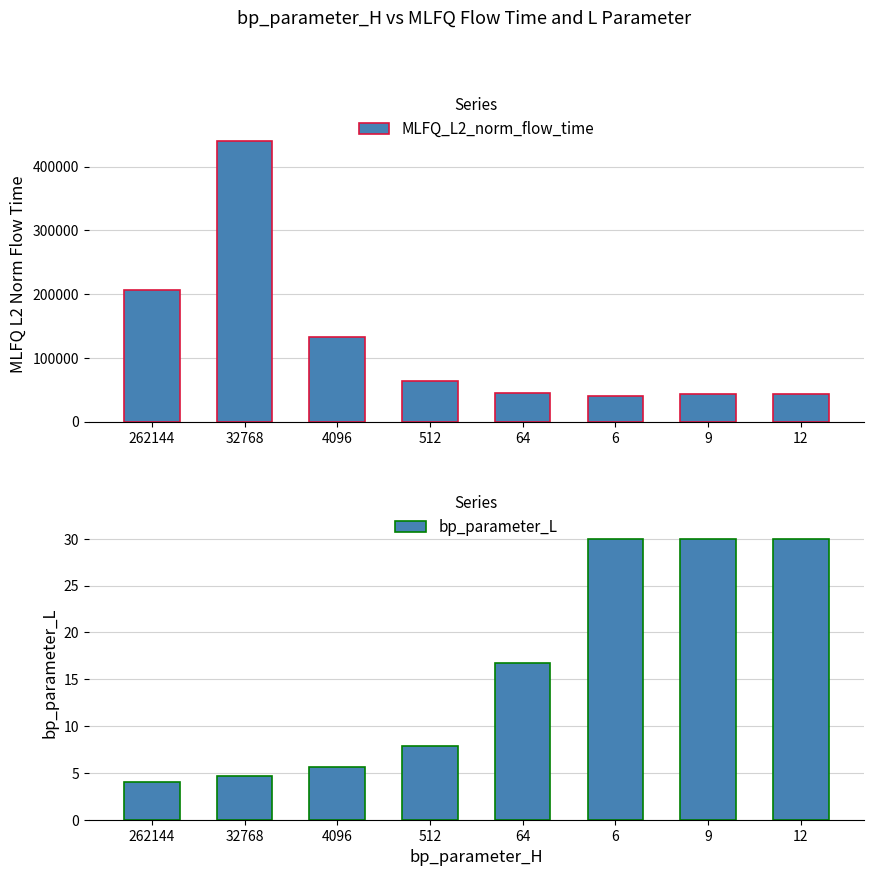

What is the value of the MLFQ_L2_norm_flow_time bar at the 2nd from the left?

440470.8